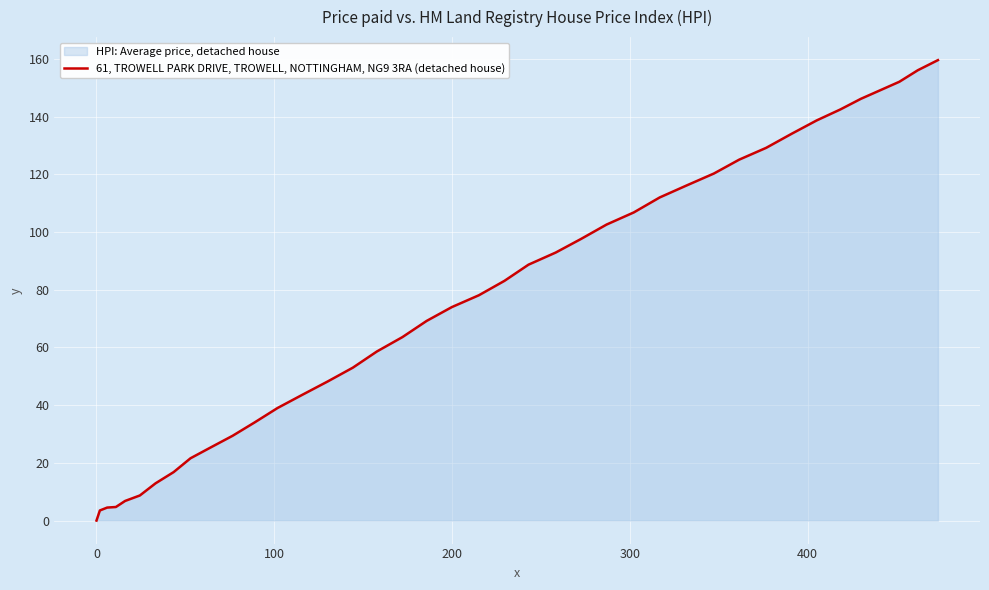

What is the difference between the second highest and minimum values?

156.1